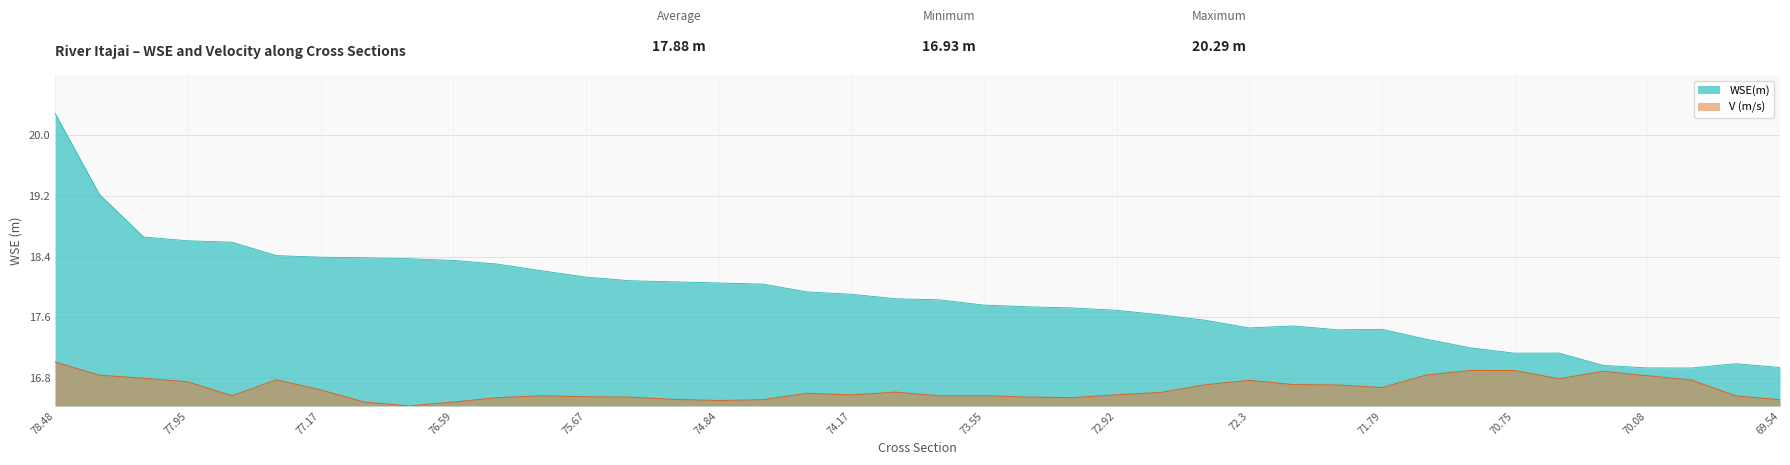

Reading left to right, list all the values displayed in this chart.

WSE(m): 20.3	19.2	18.7	18.6	18.6	18.4	18.4	18.4	18.4	18.4	18.3	18.2	18.1	18.1	18.1	18.1	18.0	17.9	17.9	17.8	17.8	17.8	17.7	17.7	17.7	17.6	17.6	17.5	17.5	17.4	17.4	17.3	17.2	17.1	17.1	17.0	16.9	16.9	17.0	16.9
V (m/s): 17.0	16.8	16.8	16.8	16.6	16.8	16.6	16.5	16.4	16.5	16.5	16.6	16.6	16.6	16.5	16.5	16.5	16.6	16.6	16.6	16.6	16.6	16.6	16.5	16.6	16.6	16.7	16.8	16.7	16.7	16.7	16.8	16.9	16.9	16.8	16.9	16.8	16.8	16.6	16.5